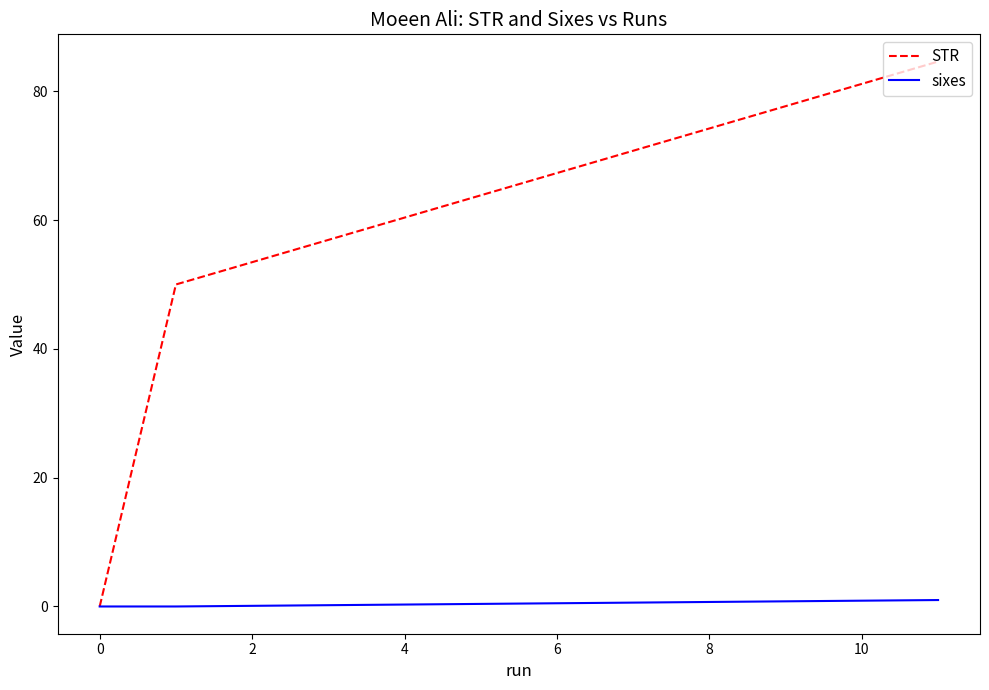

What is the maximum value shown in the chart?

84.6